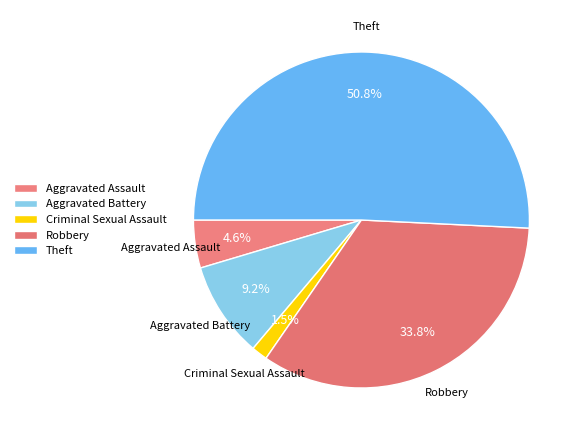

Count the number of slices in the pie.

5